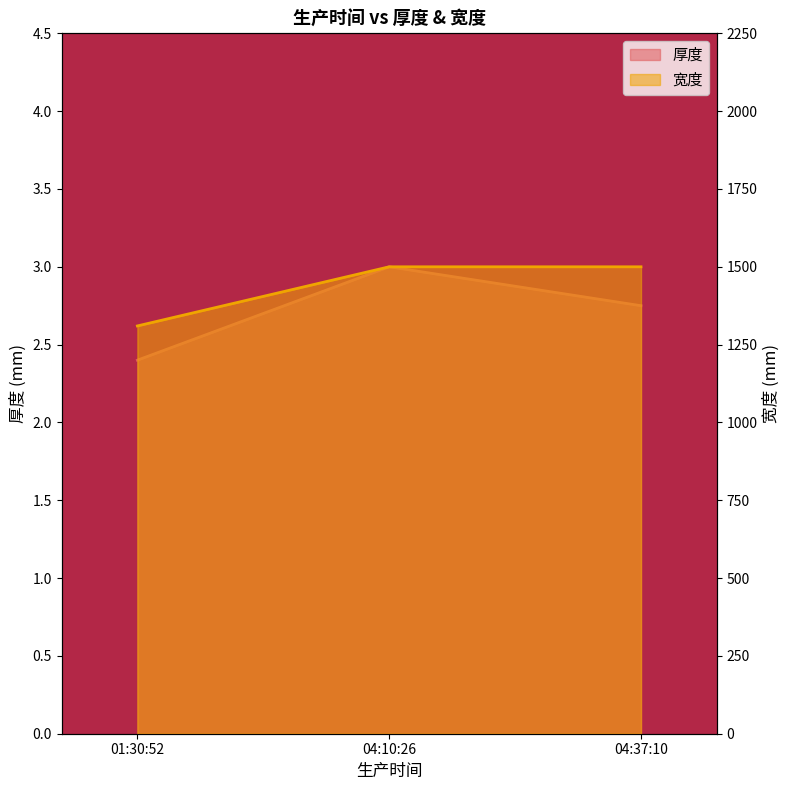

What are all the series names shown in the legend?

厚度, 宽度